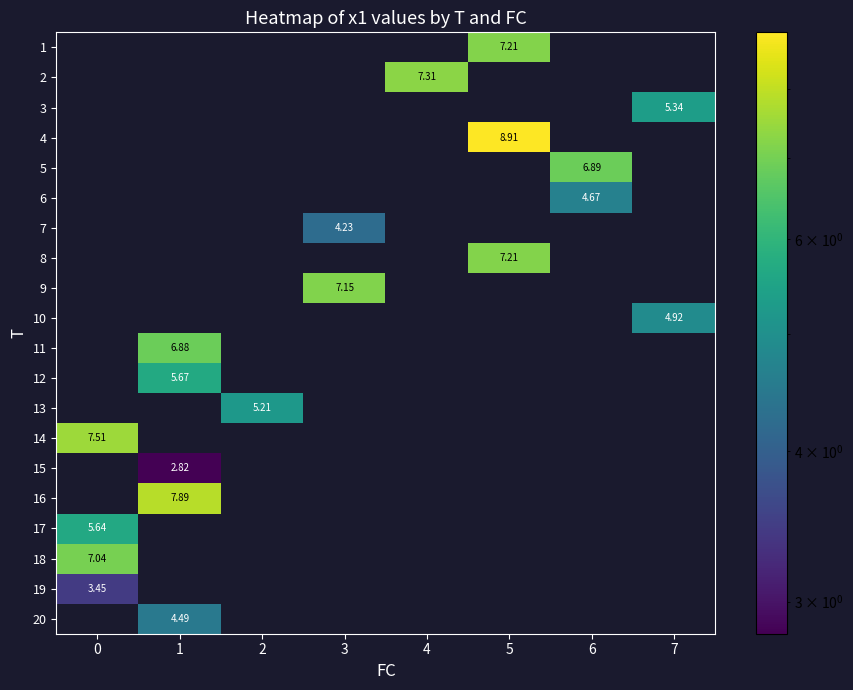

At which category does the chart reach its minimum across all series?

1